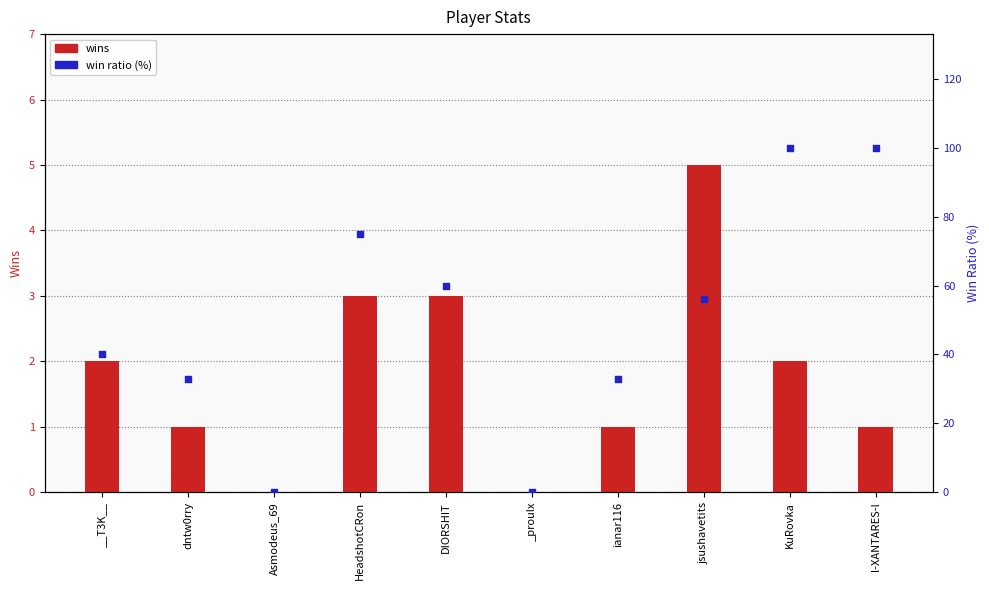

Which series contains the highest Y value?

win ratio (%)